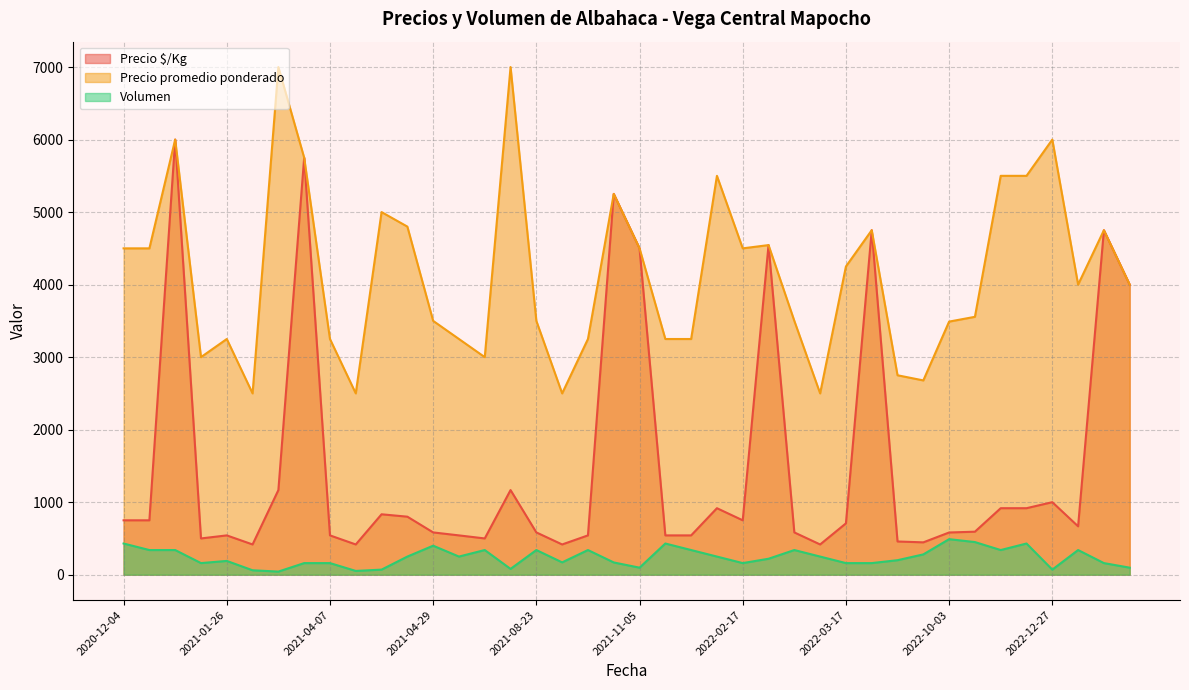

The value of Precio $/Kg at 2021-11-05 is 4500. True or false?

True